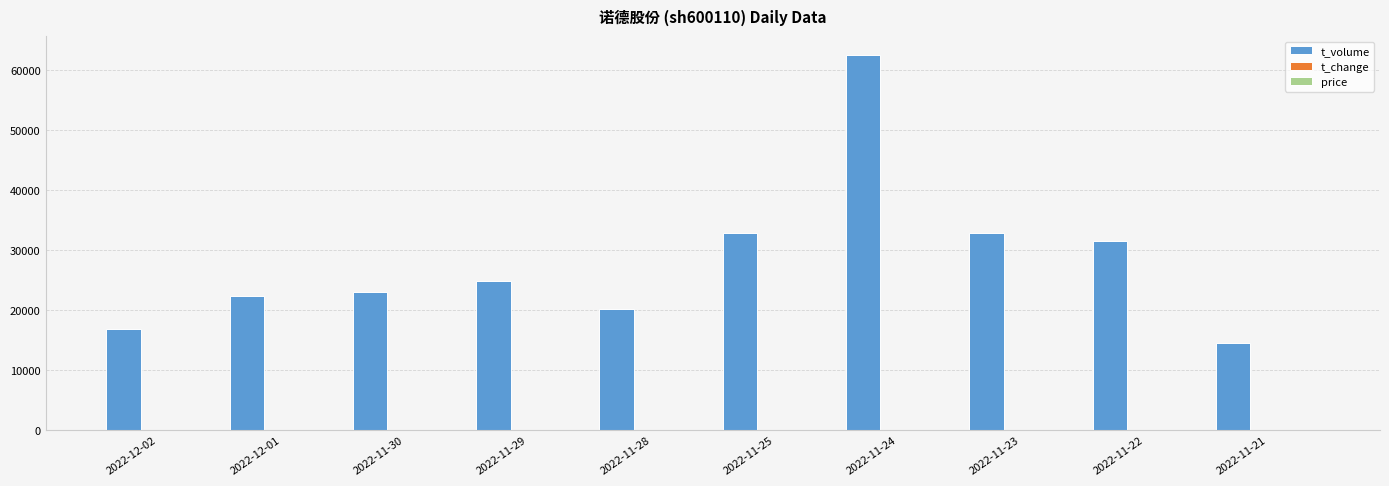

What is the greatest value displayed?

62531.0